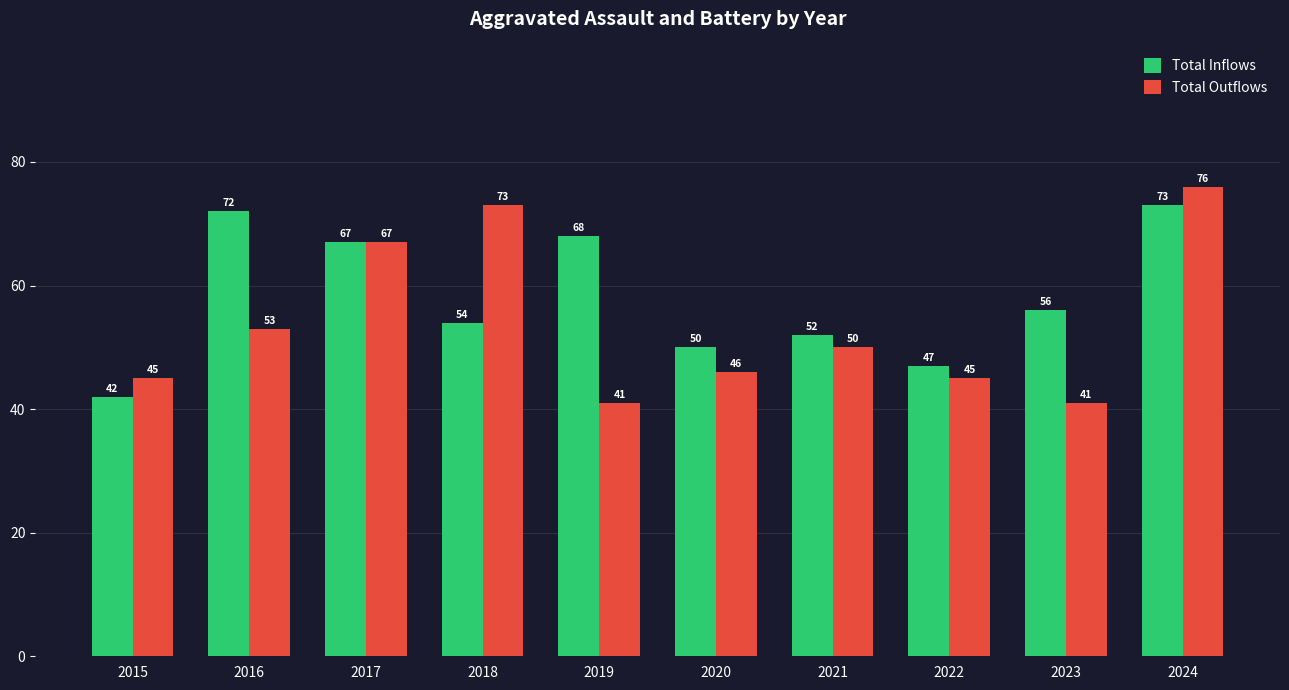

At 2018, list the series in order from largest to smallest.

Total Outflows, Total Inflows